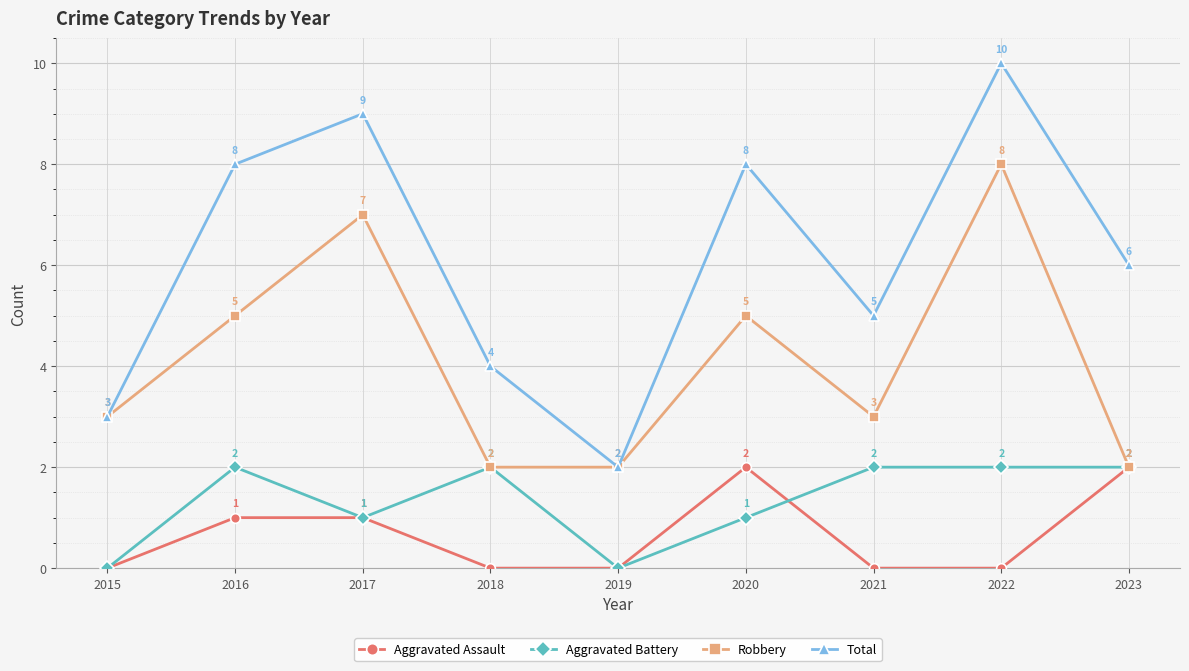

The value of Robbery at 2018 is 2. True or false?

True